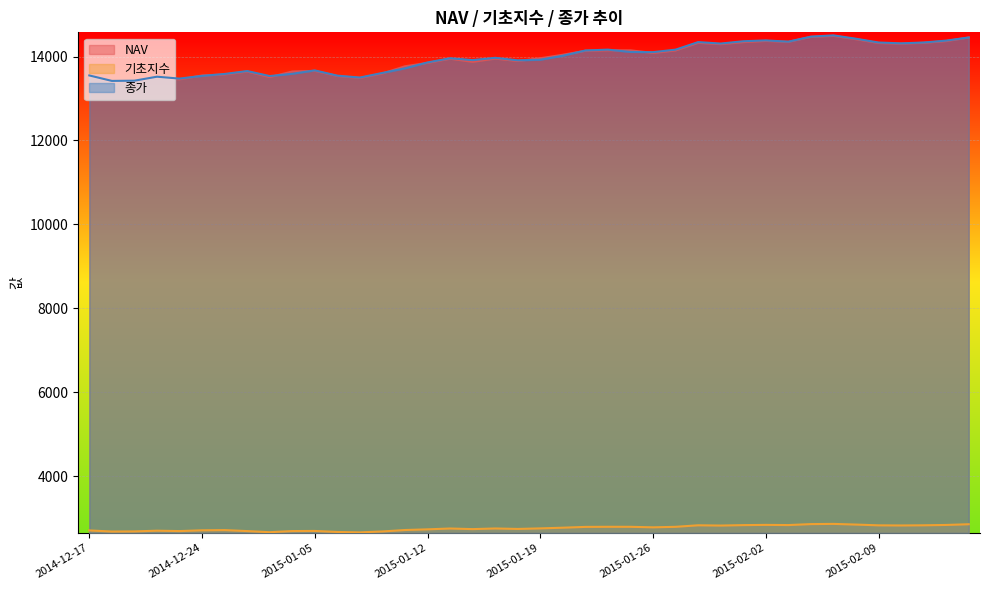

List the labels in order of NAV value, smallest first.

2014-12-18, 2014-12-19, 2014-12-23, 2015-01-07, 2014-12-22, 2014-12-30, 2014-12-17, 2015-01-06, 2014-12-24, 2014-12-26, 2015-01-08, 2014-12-29, 2015-01-02, 2015-01-05, 2015-01-09, 2015-01-12, 2015-01-14, 2015-01-16, 2015-01-13, 2015-01-15, 2015-01-19, 2015-01-20, 2015-01-26, 2015-01-21, 2015-01-27, 2015-01-23, 2015-01-22, 2015-01-29, 2015-02-10, 2015-02-09, 2015-01-28, 2015-02-11, 2015-01-30, 2015-02-03, 2015-02-12, 2015-02-02, 2015-02-06, 2015-02-13, 2015-02-04, 2015-02-05